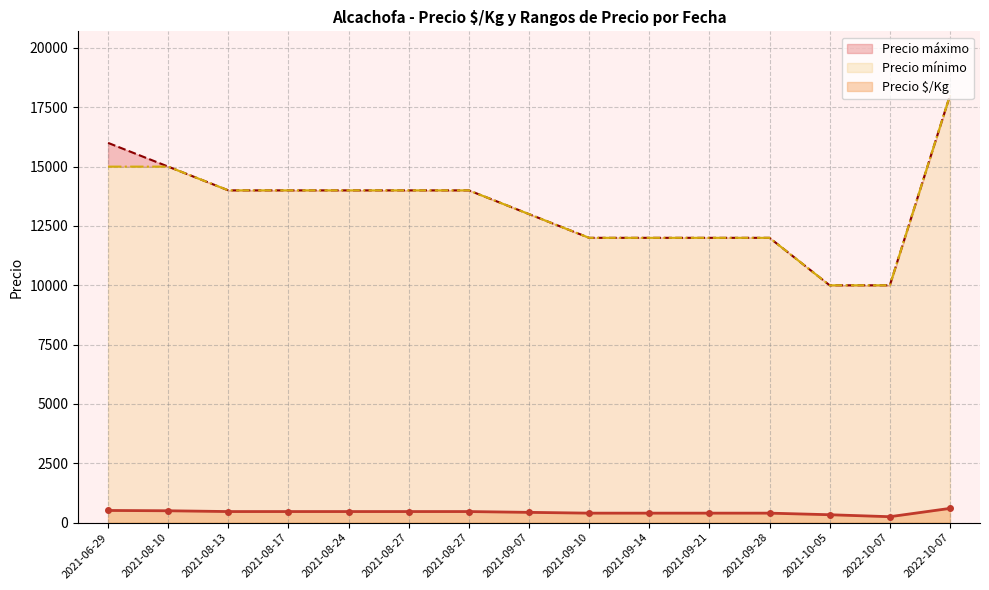

True or false: Precio mínimo and Precio máximo cross at least once.

False